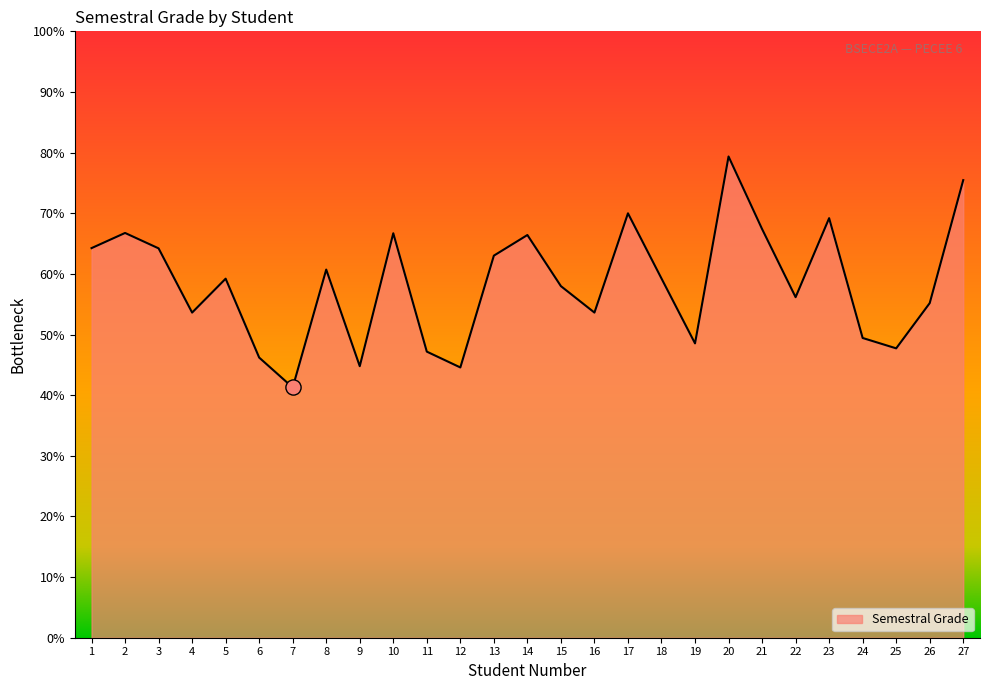

Which has a higher value, 21 or 20?

20